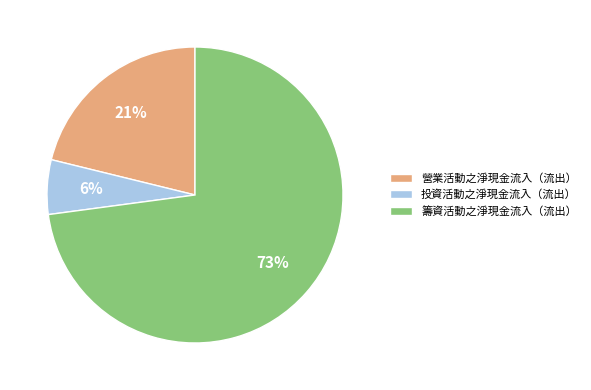

Which slice is the smallest?

投資活動之淨現金流入（流出）